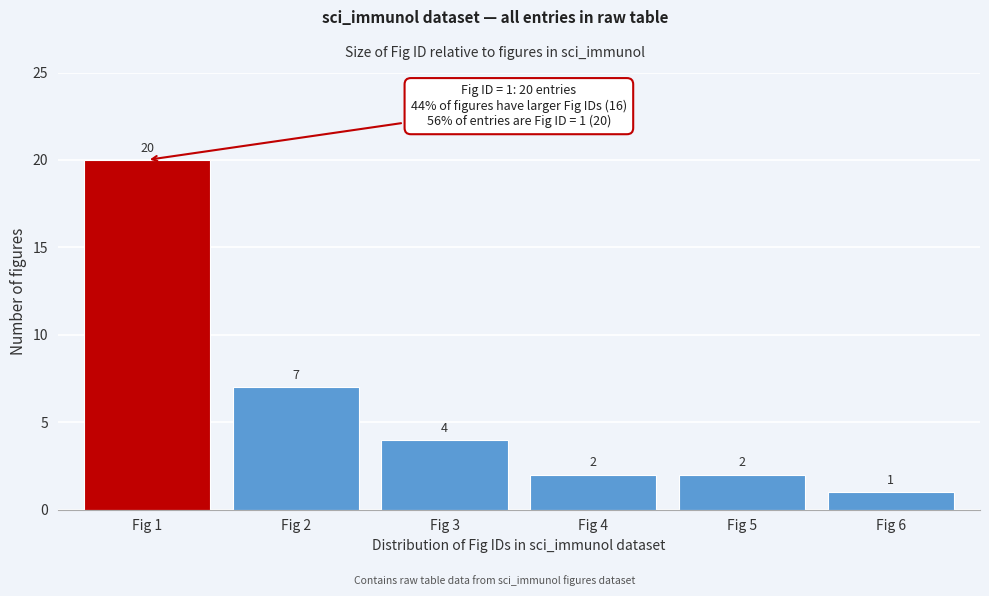

Reading left to right, list all the values displayed in this chart.

Fig 1=20	Fig 2=7	Fig 3=4	Fig 4=2	Fig 5=2	Fig 6=1